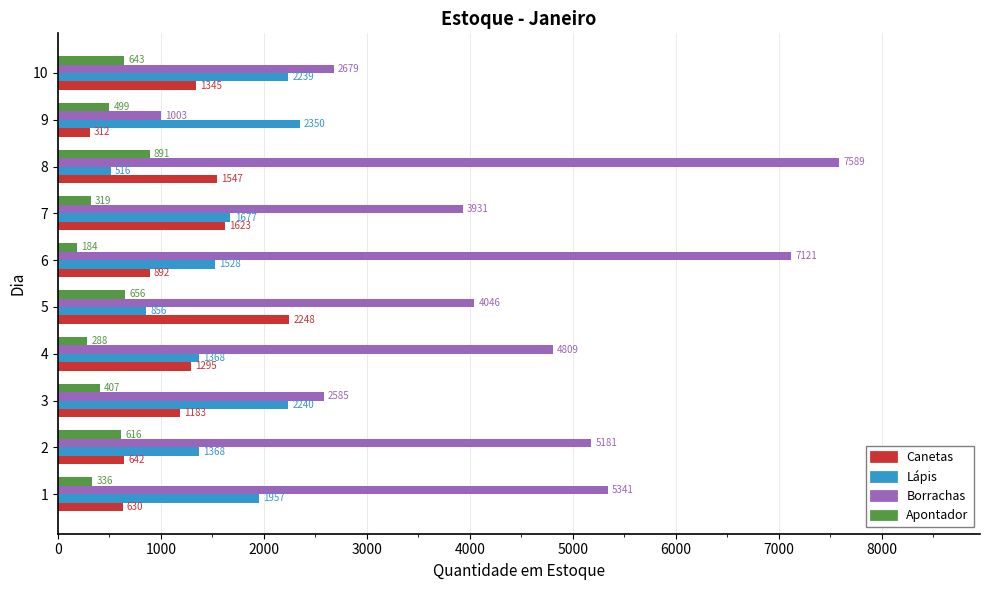

How many values in the Borrachas series are below 4809?

5